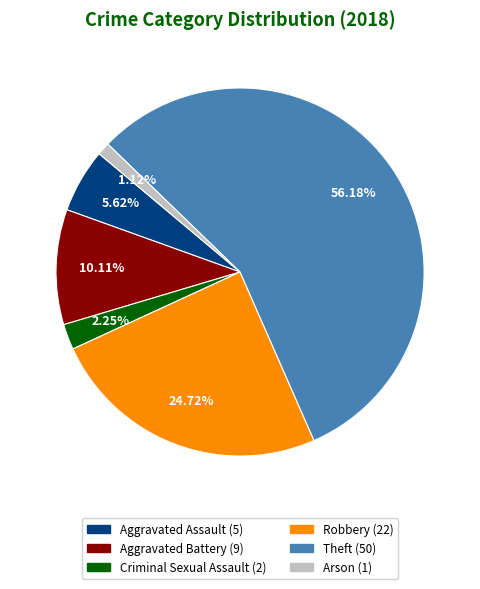

To the nearest percent, what portion does Arson represent?

1%